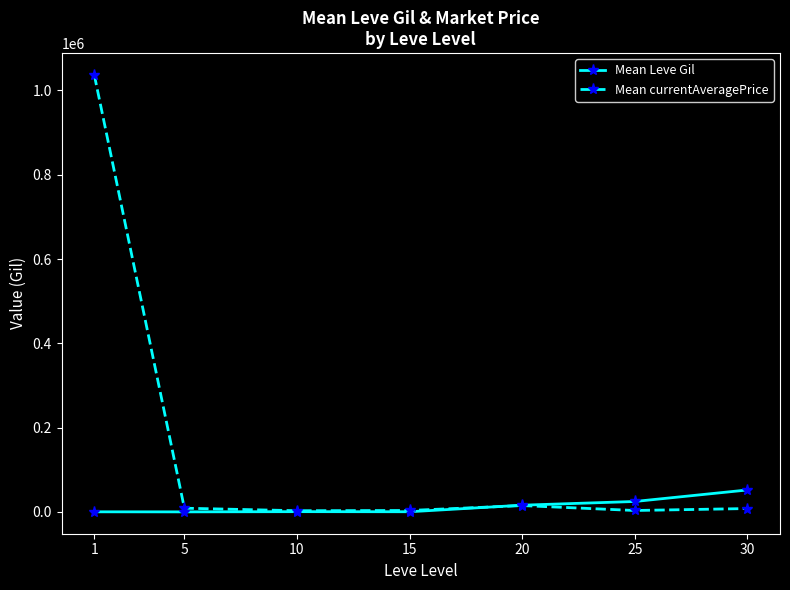

What is the average value of the Mean currentAveragePrice series?

154120.3